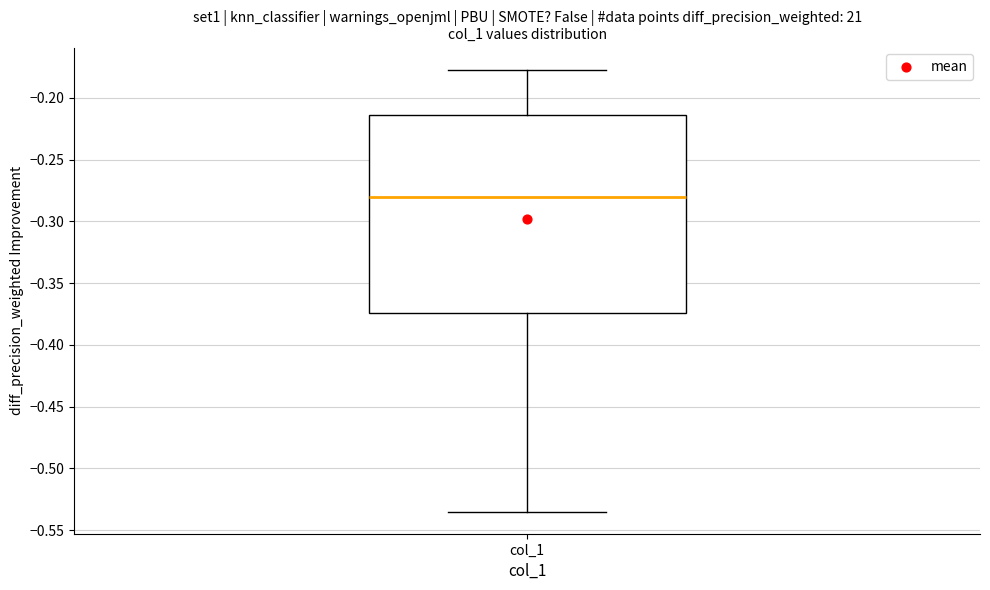

Where is the upper edge of the box for col_1 on the y-axis? The values are not printed on the chart, so give them approximately, as read against the axis.

-0.215